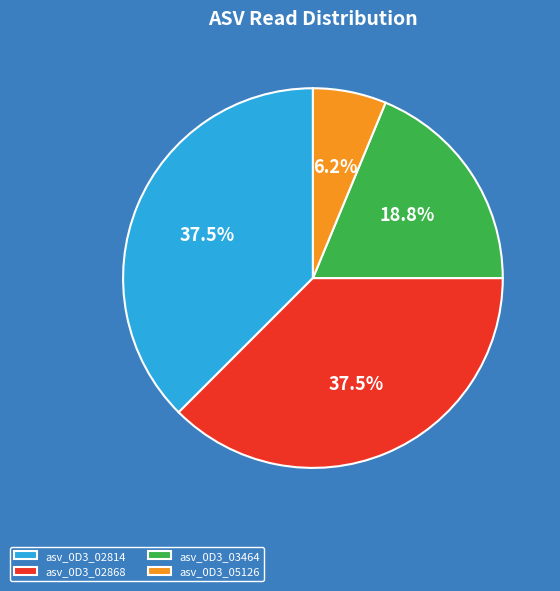

Do asv_0D3_02814 and asv_0D3_02868 together represent more than half of the pie?

Yes